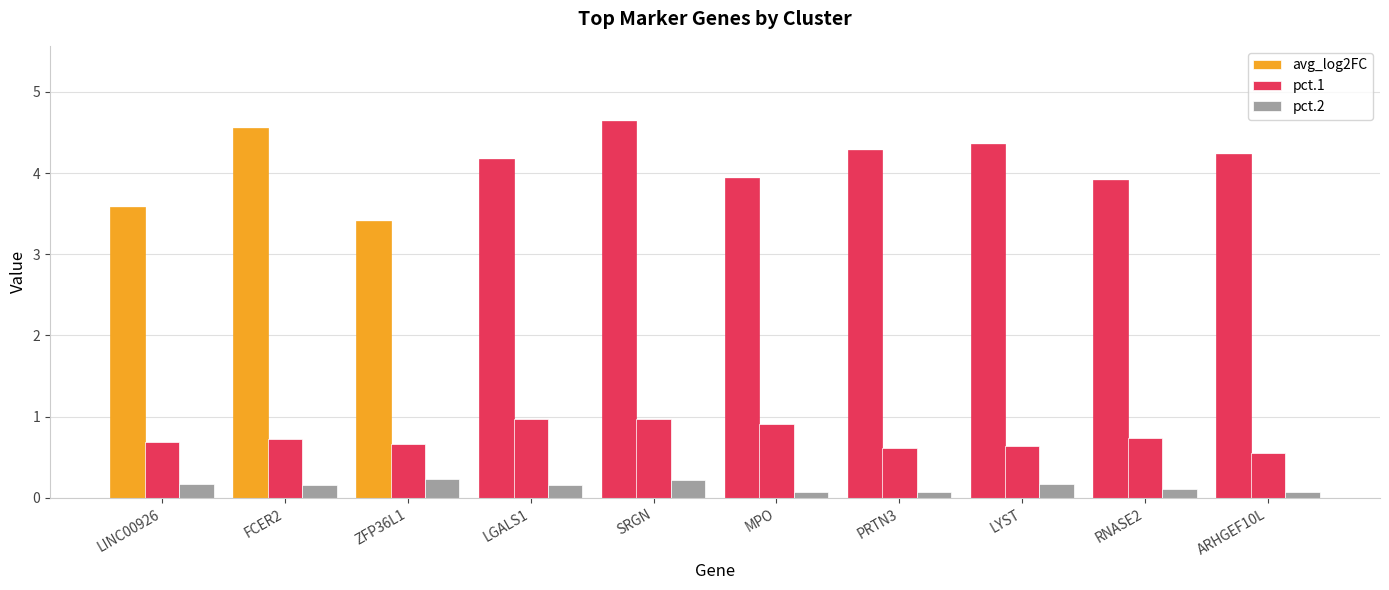

How many bars are there in total?

30